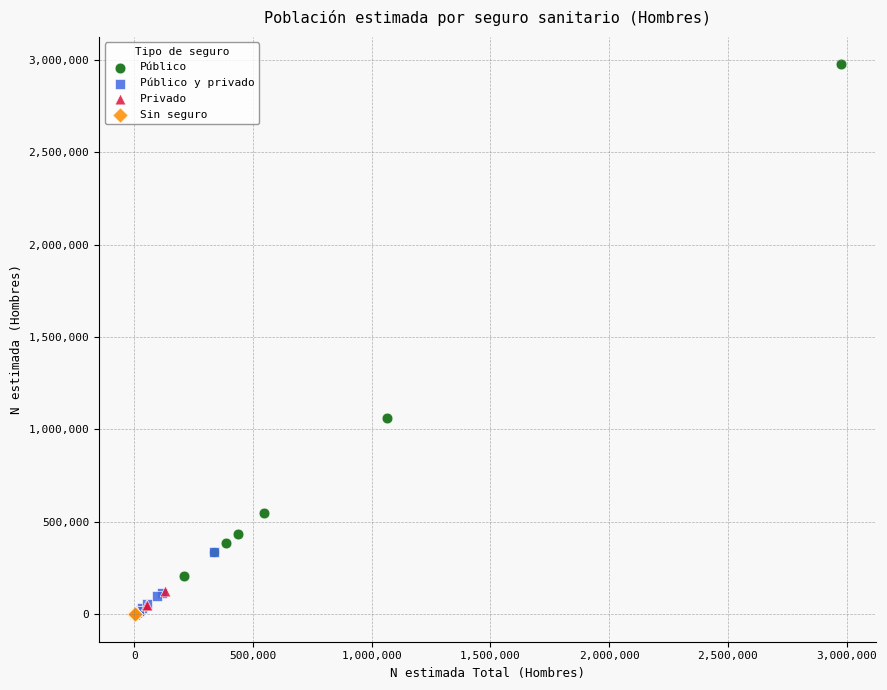

Which series contains the highest Y value?

Público